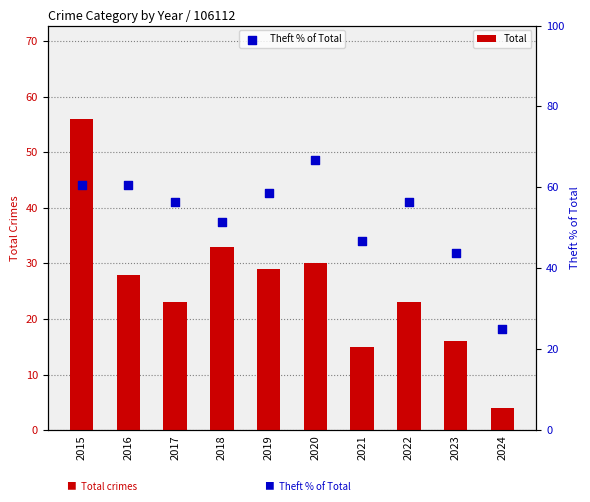

Which series has the largest Y range (max minus min)?

Total